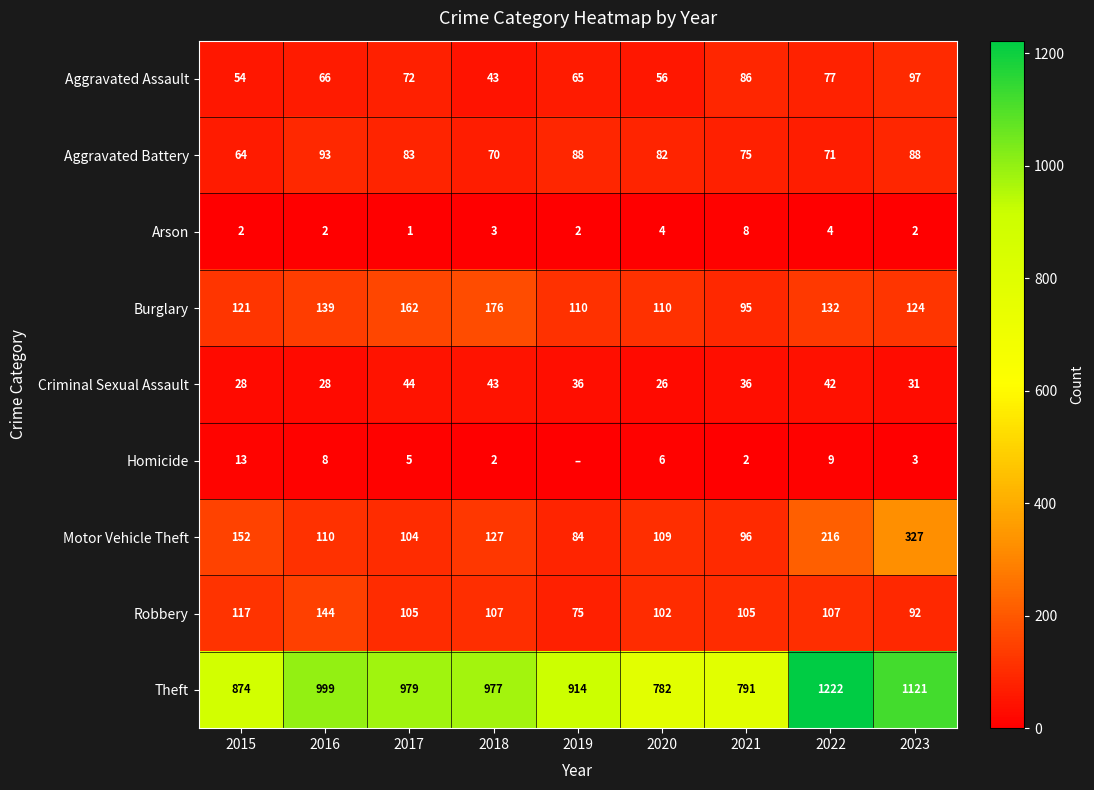

The Aggravated Battery series shows 93 at 2016. True or false?

True